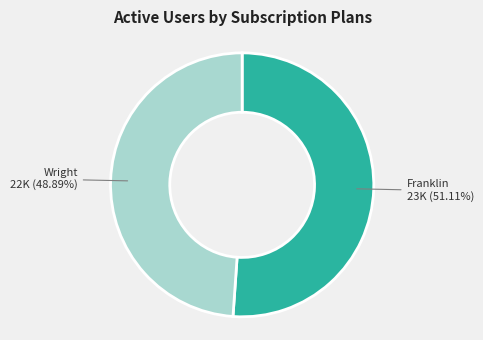

Is there a majority slice in this chart?

Yes